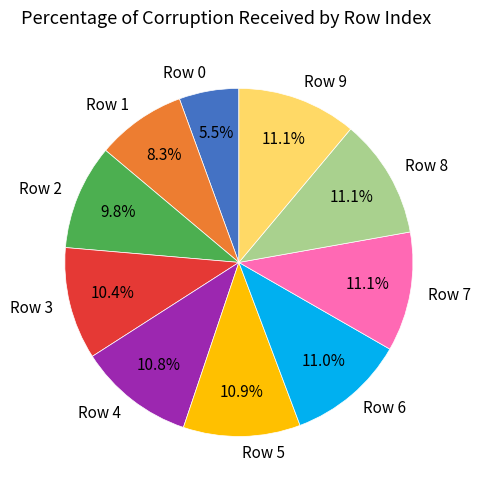

Is the sum of Row 2 and Row 1 greater than half?

No